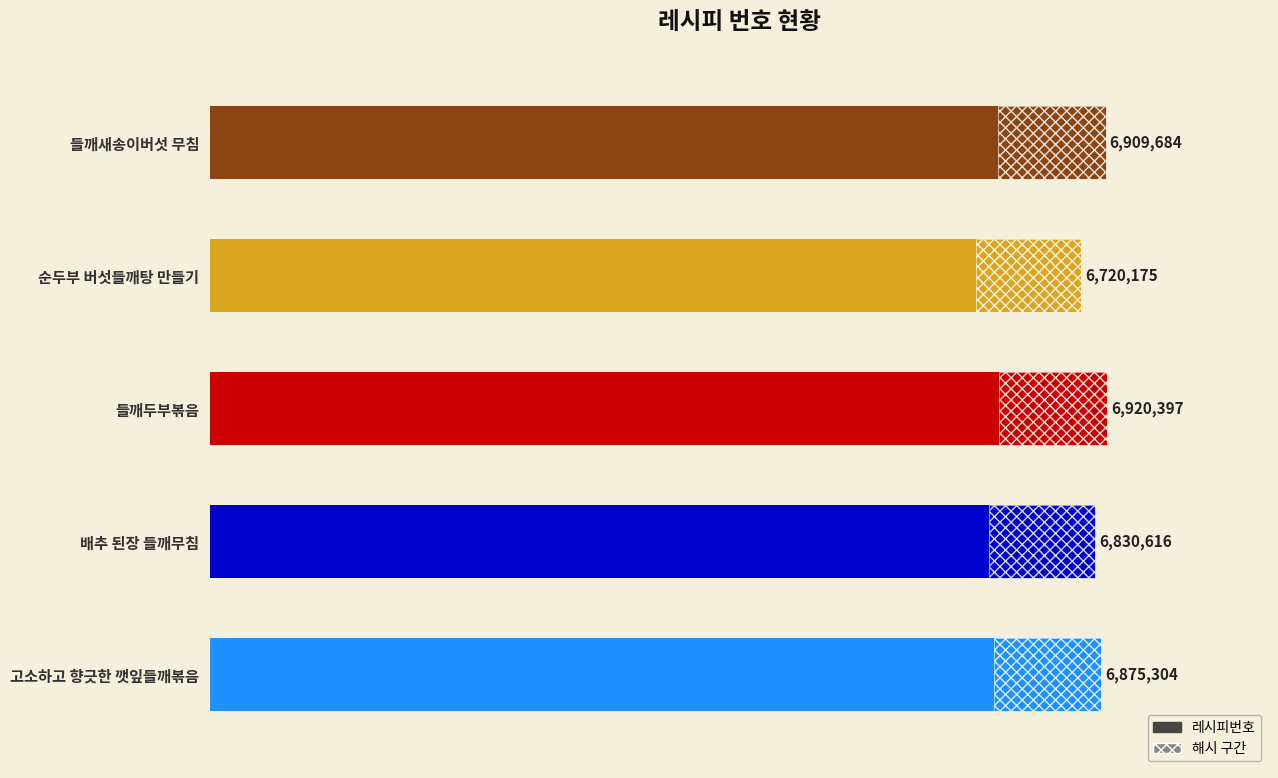

Where does the data first go above 6875304?

들깨두부볶음